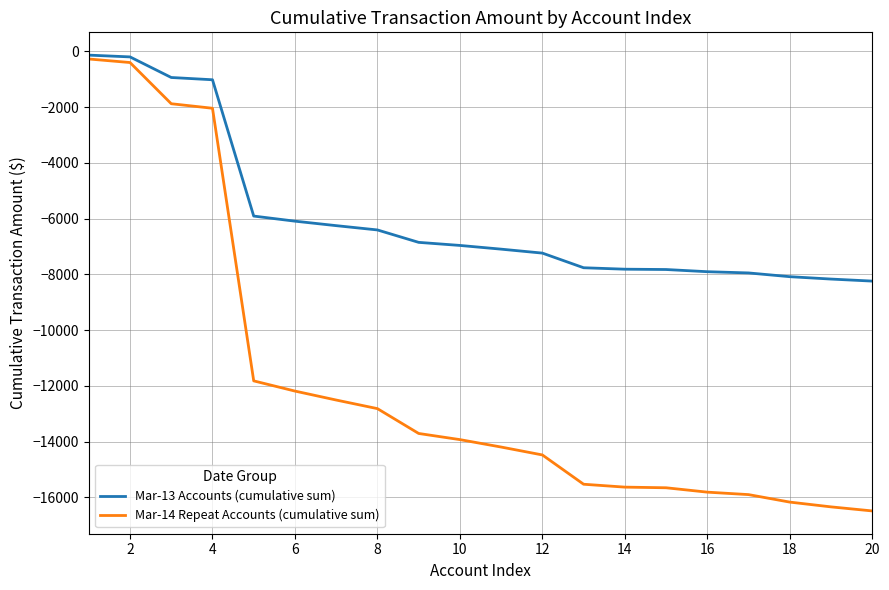

Rank the series by their average value, from highest to lowest.

Mar-13 Accounts (cumulative sum), Mar-14 Repeat Accounts (cumulative sum)